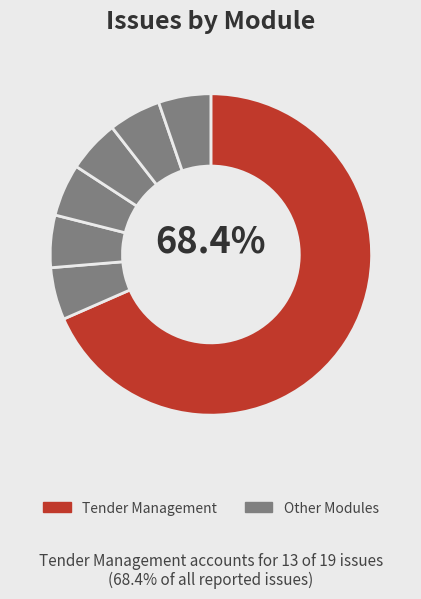

Count the number of slices in the pie.

7